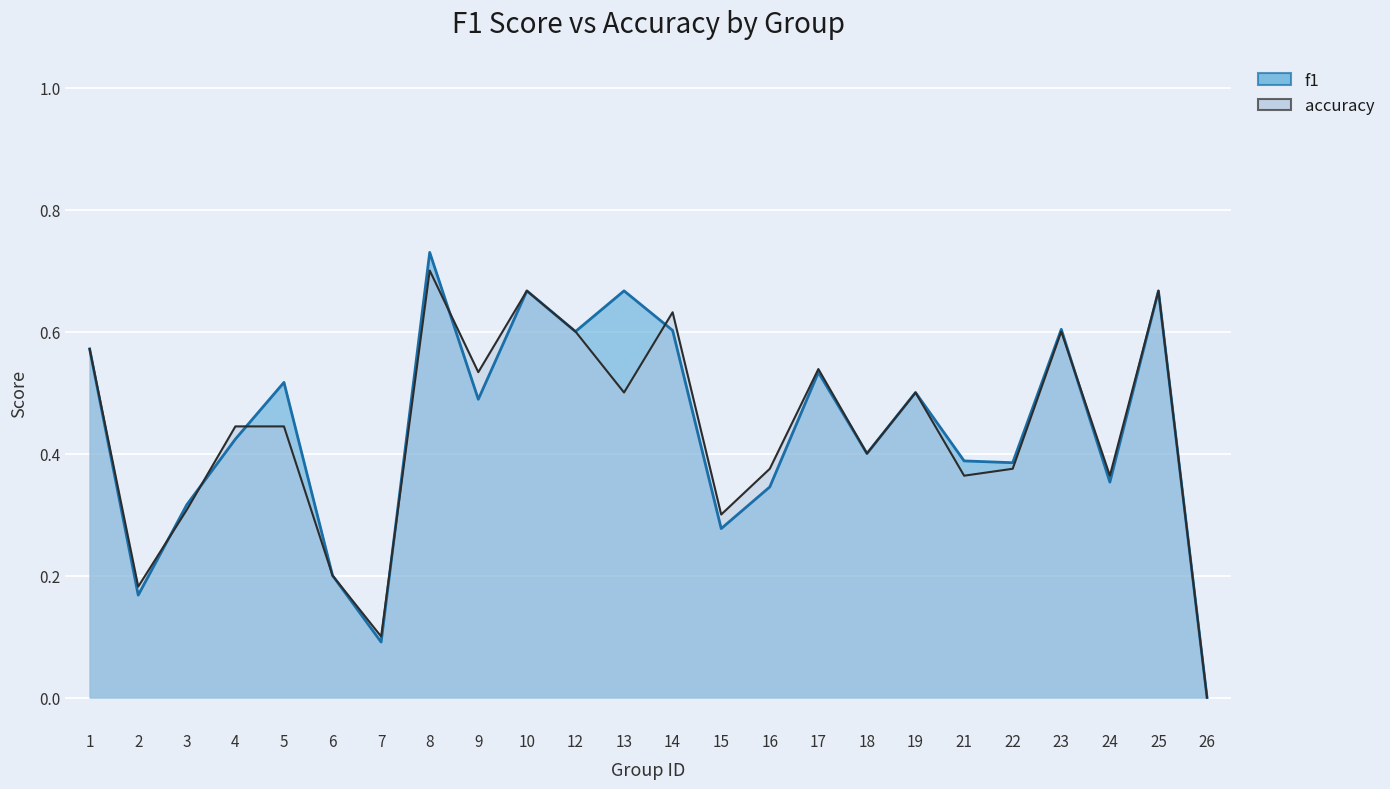

What is the average value of the accuracy series?

0.4